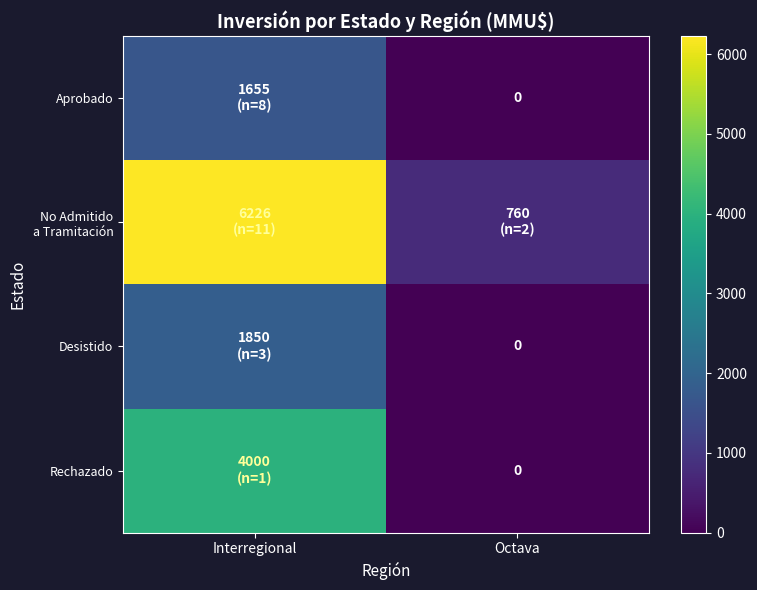

True or false: Aprobado has a value of 0 at Octava.

True